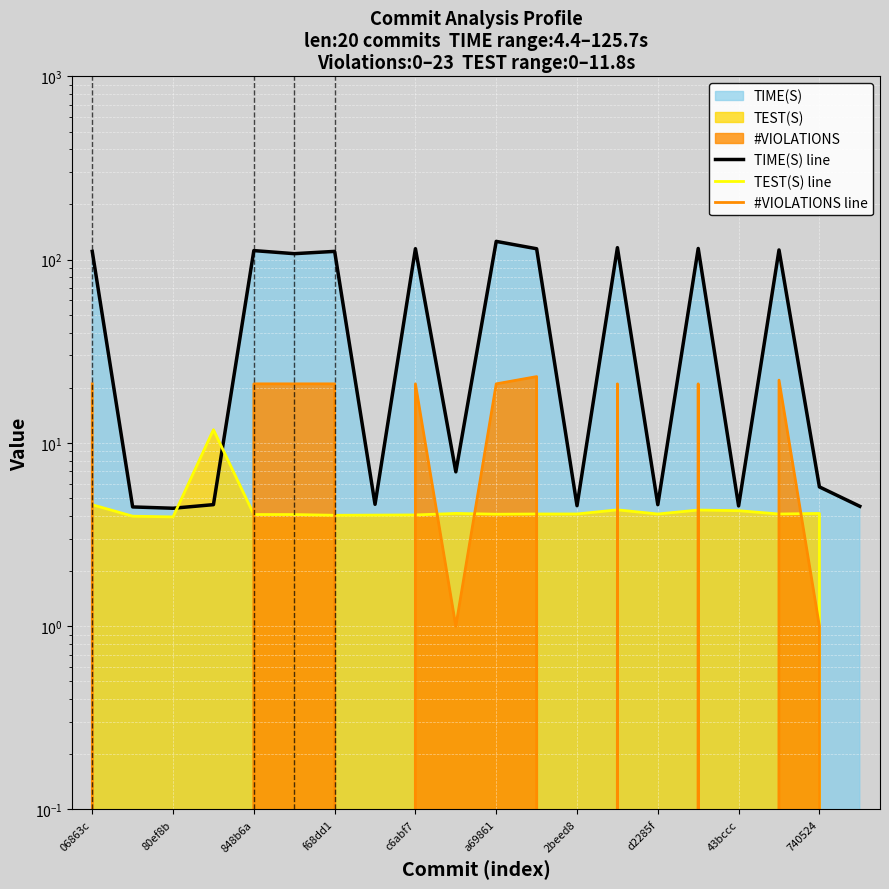

Where is #VIOLATIONS line nearest to the value 11?

06863c